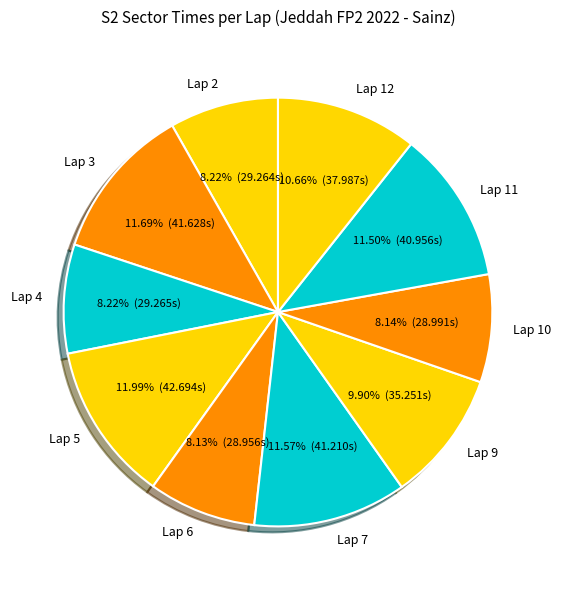

Is Lap 6 the majority of the pie?

No